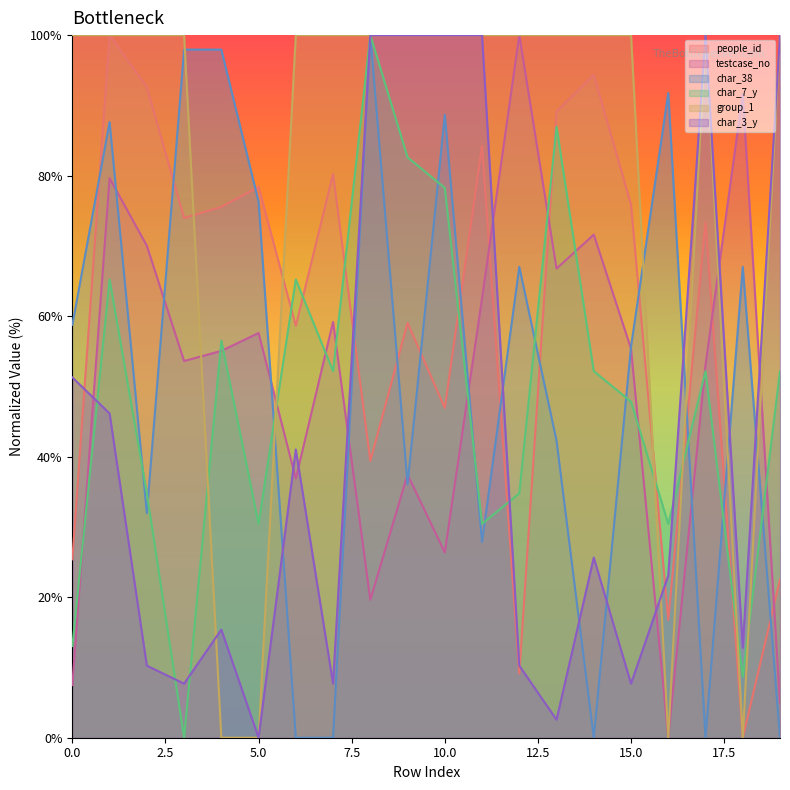

What is the difference between the char_3_y values at 4 and 19?

84.6